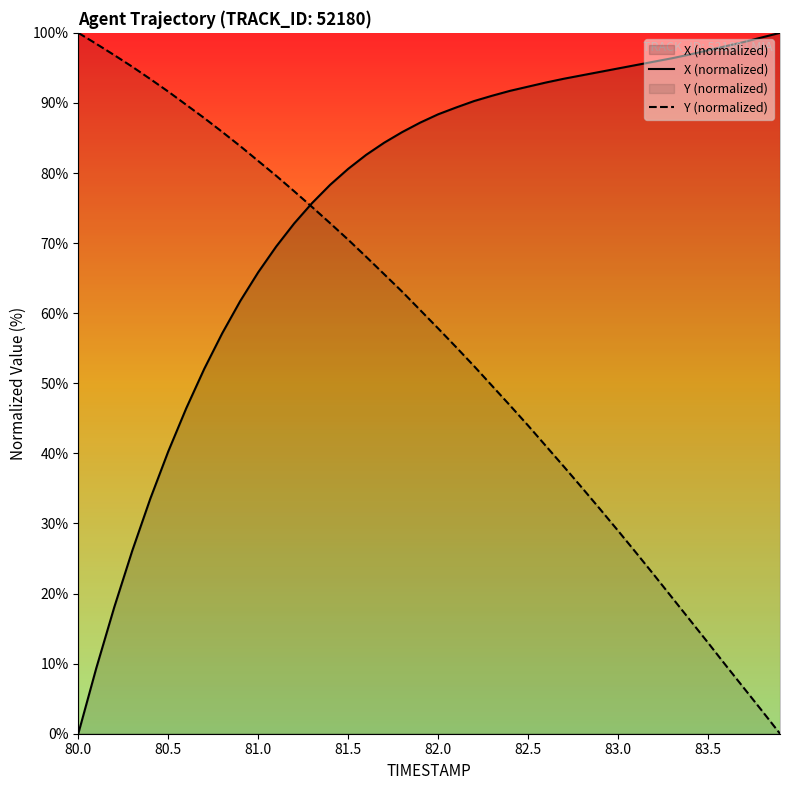

Reading left to right, transcribe all the data shown in this chart.

X (normalized): 0.0	9.4	18.1	26.1	33.5	40.3	46.4	52.1	57.1	61.7	65.8	69.5	72.8	75.7	78.3	80.6	82.6	84.3	85.8	87.2	88.4	89.4	90.3	91.0	91.7	92.3	92.9	93.5	93.9	94.4	94.9	95.4	95.9	96.4	96.9	97.5	98.1	98.7	99.4	100.0
Y (normalized): 100.0	98.4	96.8	95.2	93.4	91.6	89.7	87.8	85.9	83.8	81.7	79.6	77.4	75.1	72.8	70.5	68.0	65.6	63.1	60.5	57.8	55.2	52.4	49.6	46.8	44.0	41.0	38.1	35.1	32.0	29.0	25.8	22.7	19.4	16.2	13.0	9.7	6.5	3.3	0.0